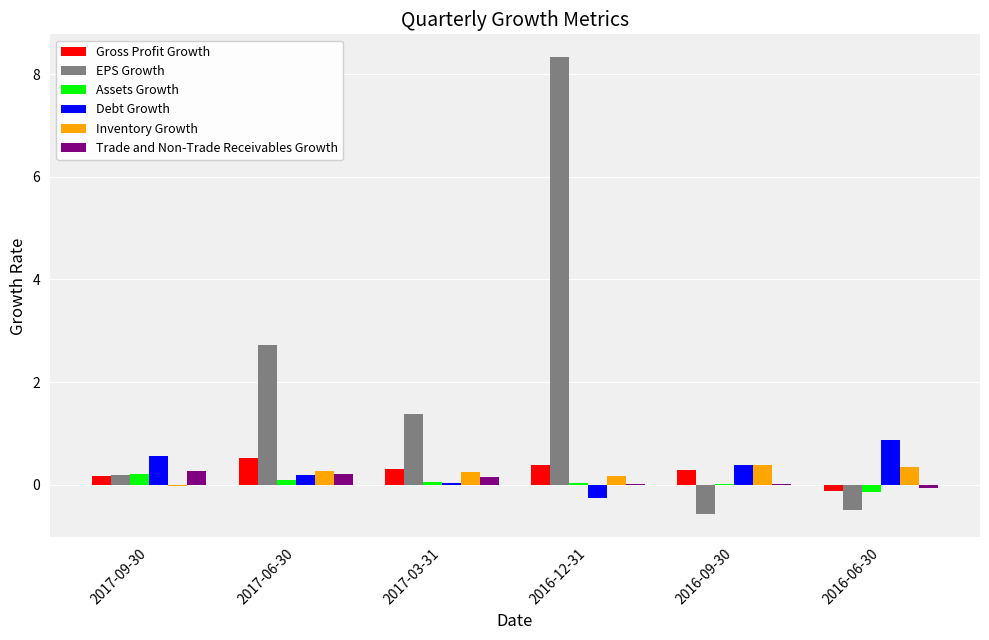

Between 2017-09-30 and 2016-09-30, which series saw the biggest shift?

EPS Growth